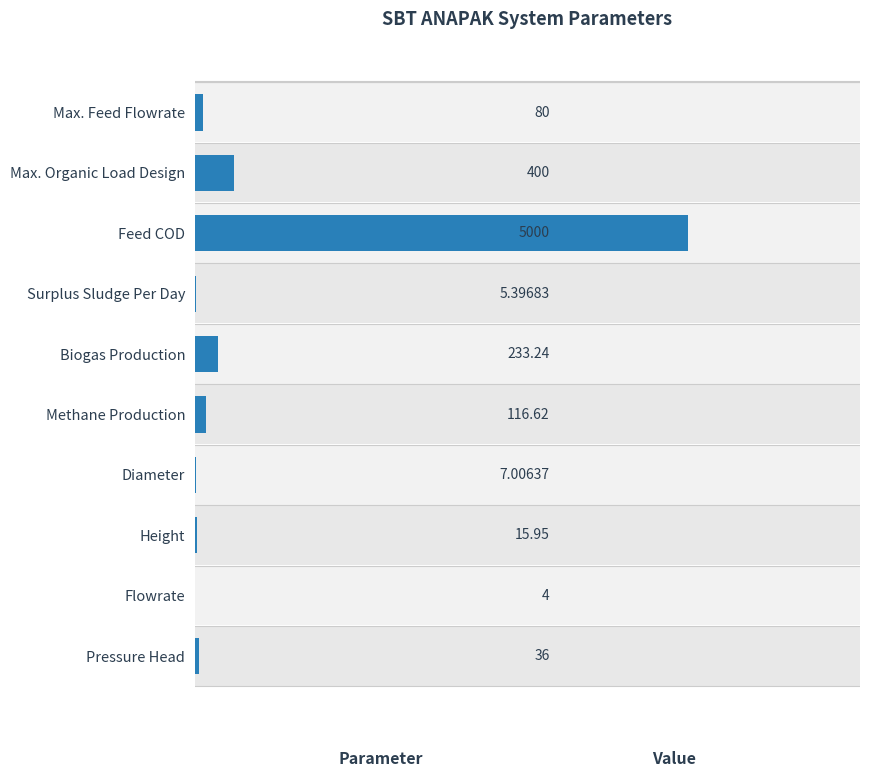

Reading left to right, list all the values displayed in this chart.

80.0	400.0	5000.0	5.4	233.2	116.6	7.0	15.9	4.0	36.0